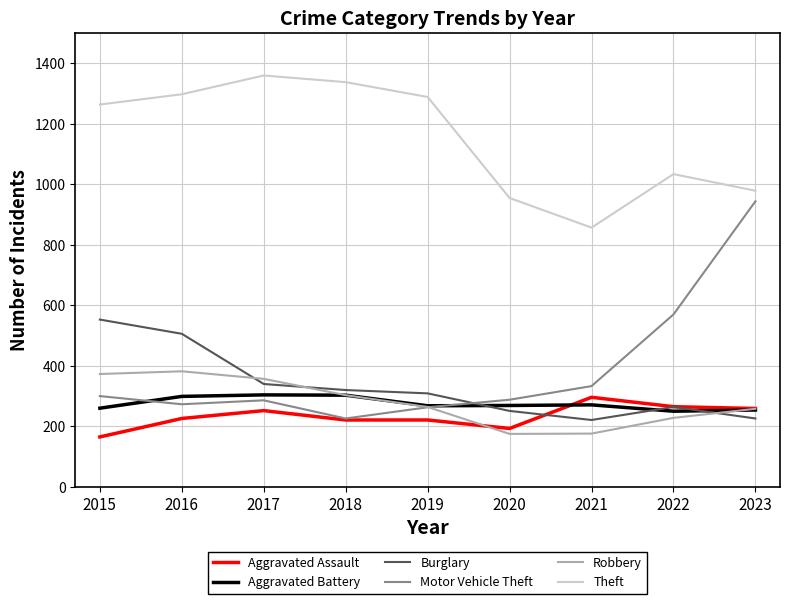

Between 2017 and 2021, which series saw the biggest shift?

Theft